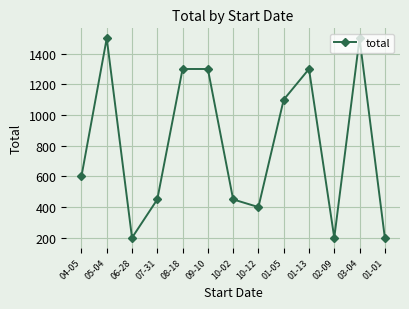

The value at 01-01 is 200. True or false?

True